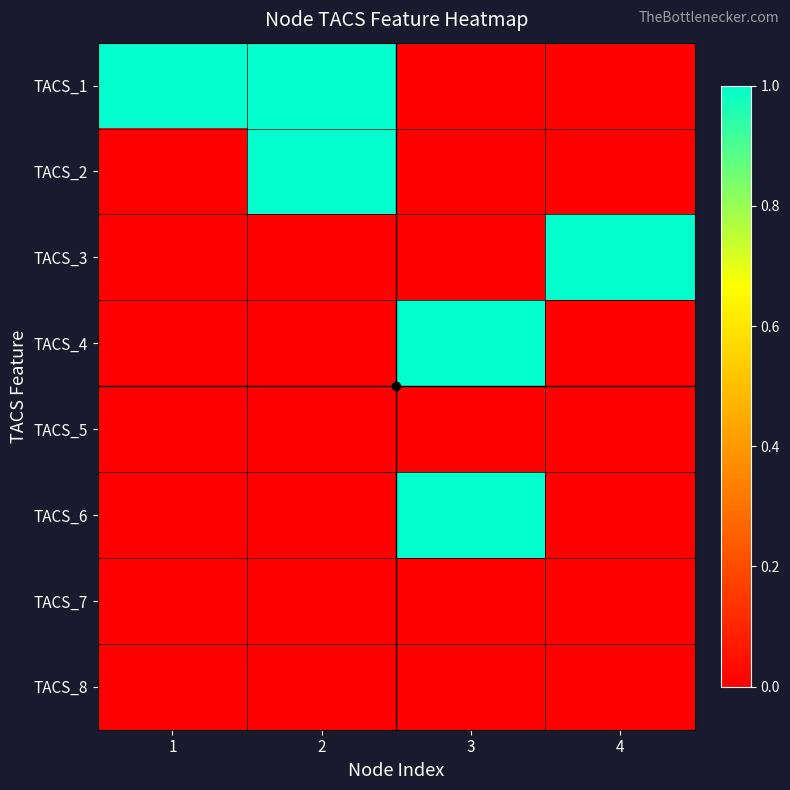

Between 1 and 3, which series saw the biggest shift?

TACS_1